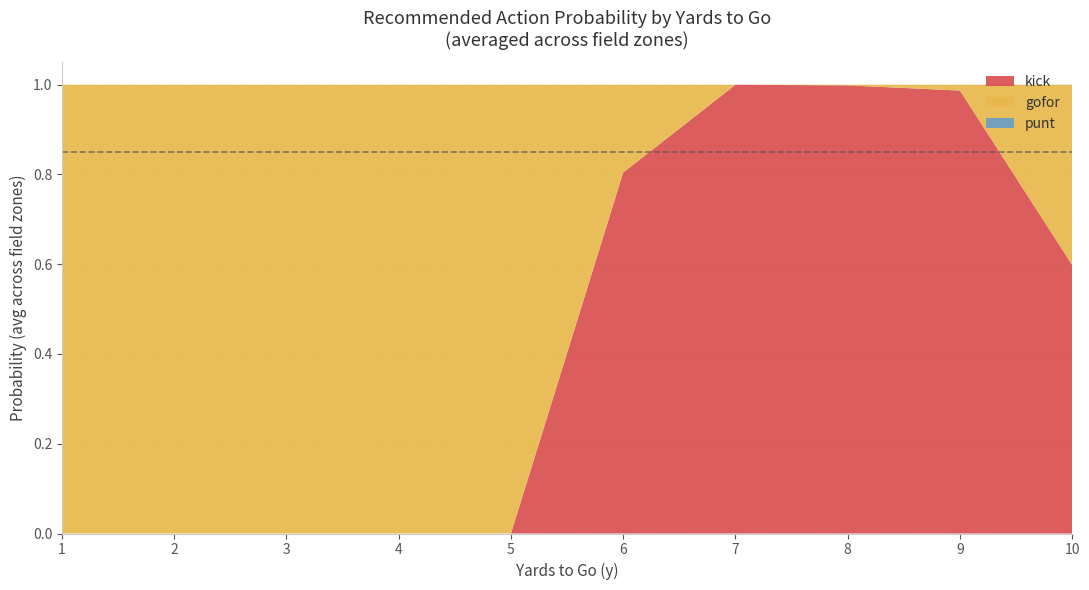

True or false: kick has a value of 0.5 at 6.

False